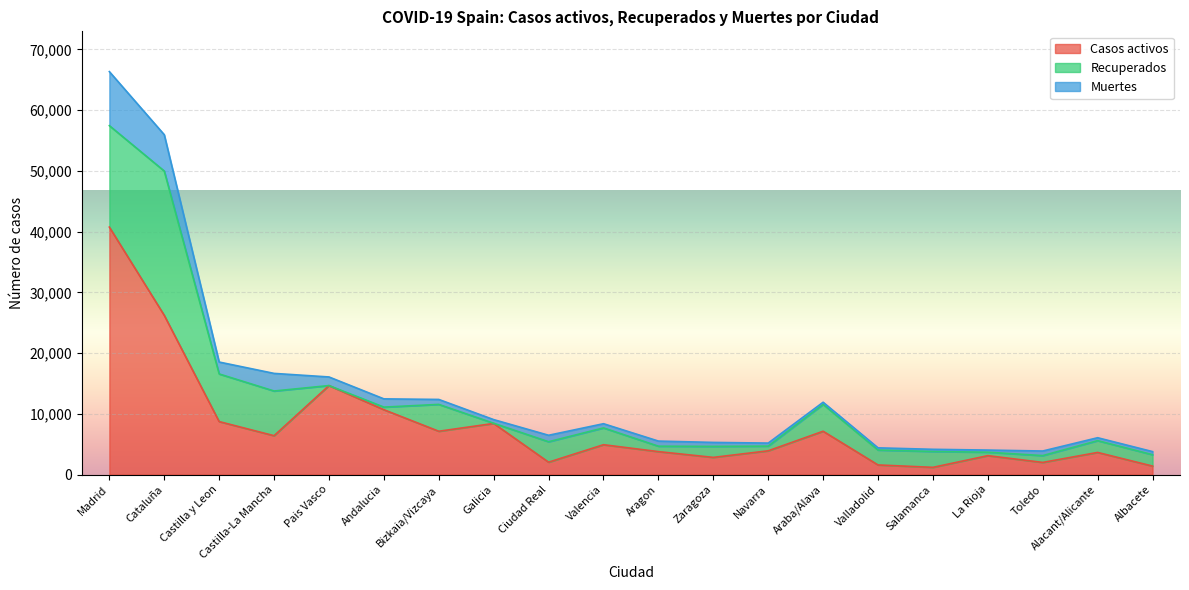

The value of Recuperados at Madrid is 16703. True or false?

True